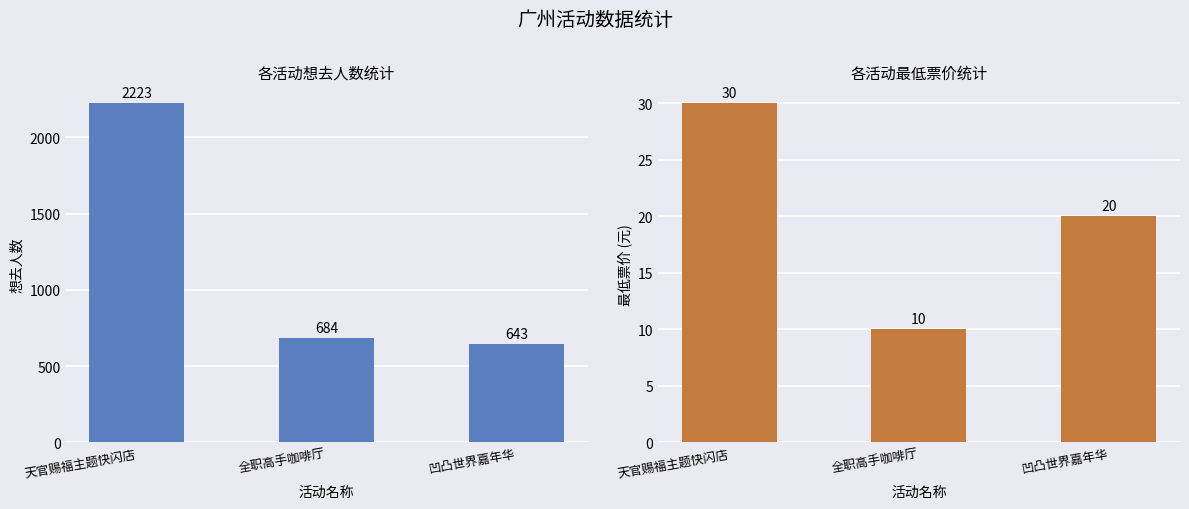

The value of 想去人数 at 凹凸世界嘉年华 is 405. True or false?

False